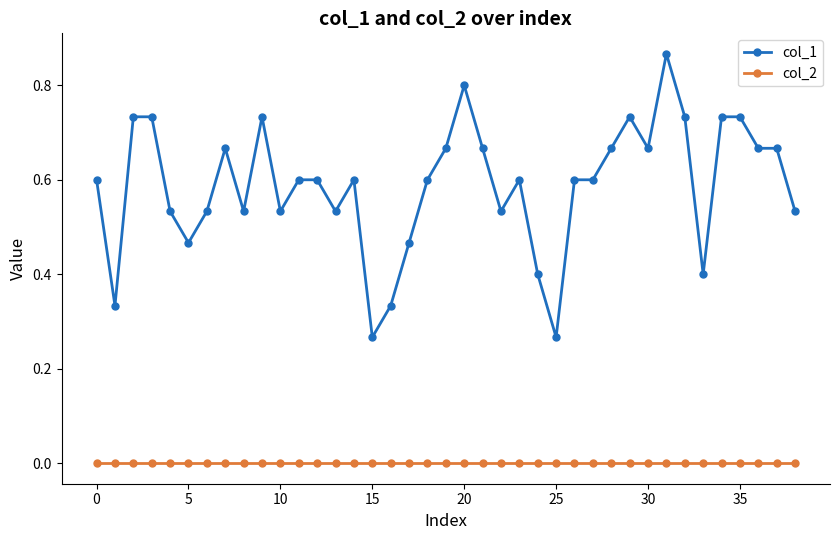

True or false: col_2 and col_1 intersect in this chart.

False